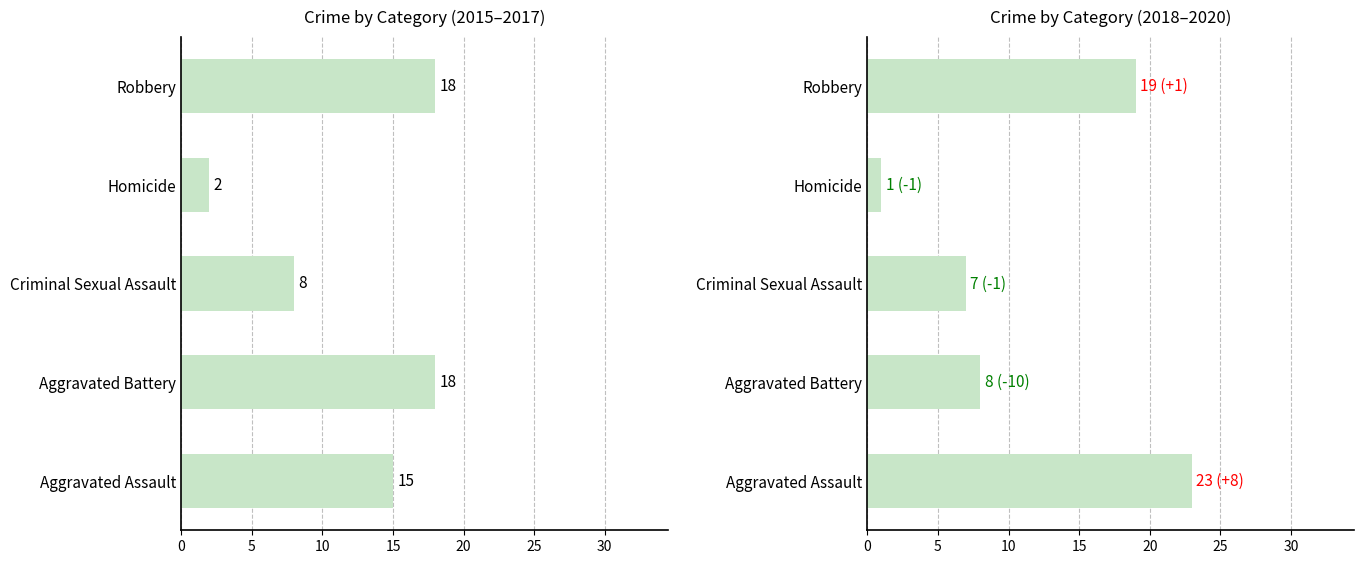

Rank the series at Aggravated Assault from highest to lowest value.

2018-2020 Total, 2015-2017 Total